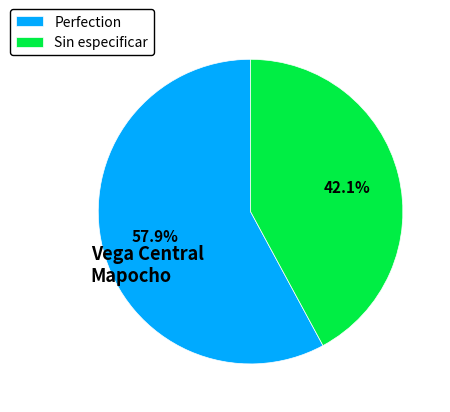

Does Perfection represent more than half of the total?

Yes